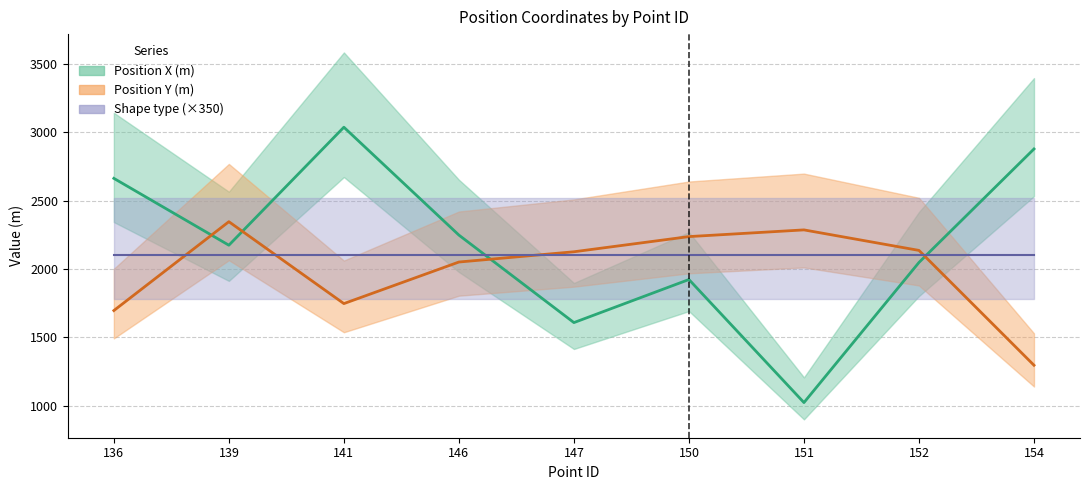

Which series has the largest total across all categories?

Position X (m)